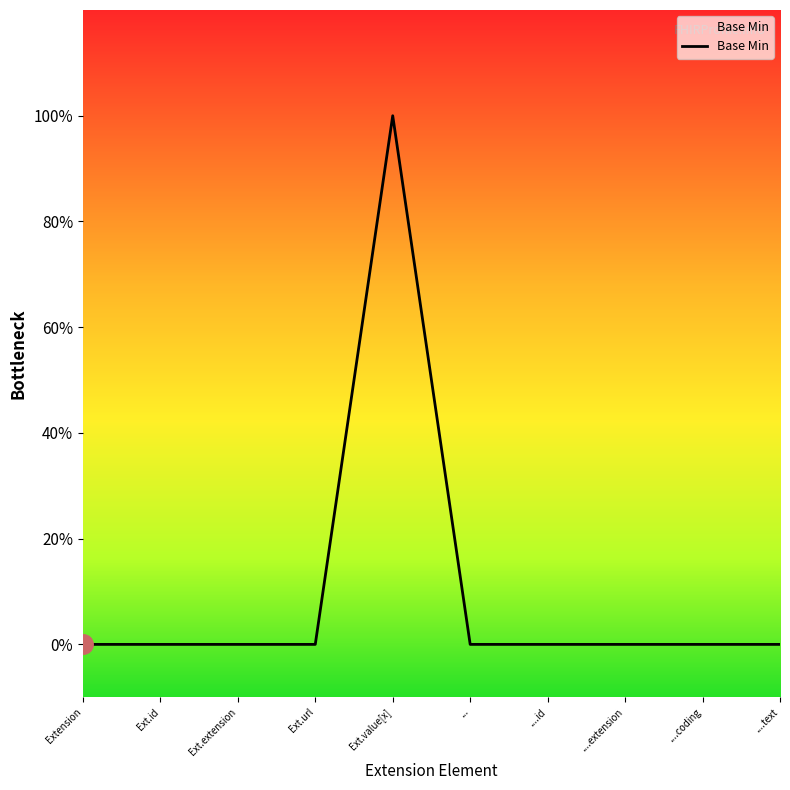

Is this an area chart (filled region under the line)?

Yes